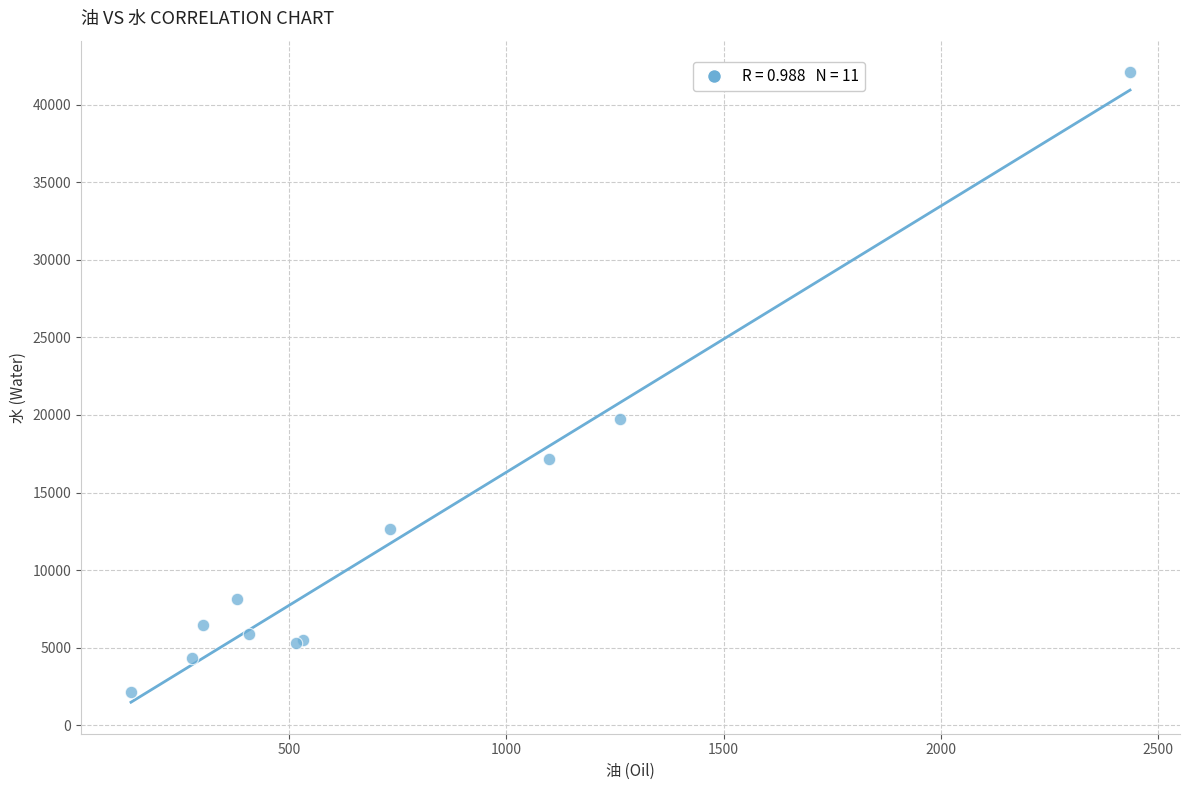

What Y value in the scatter plot is closest to 22109?

19722.3